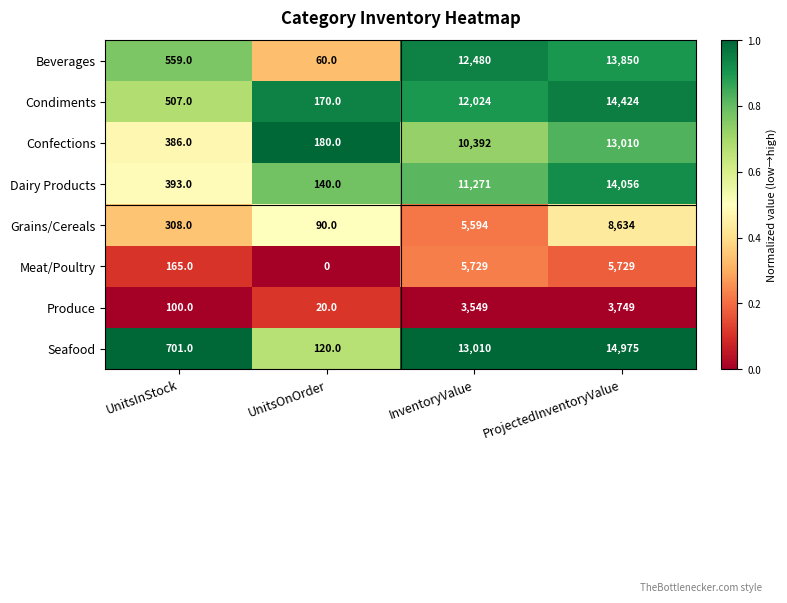

Is it true that Dairy Products equals 220 at UnitsOnOrder?

False